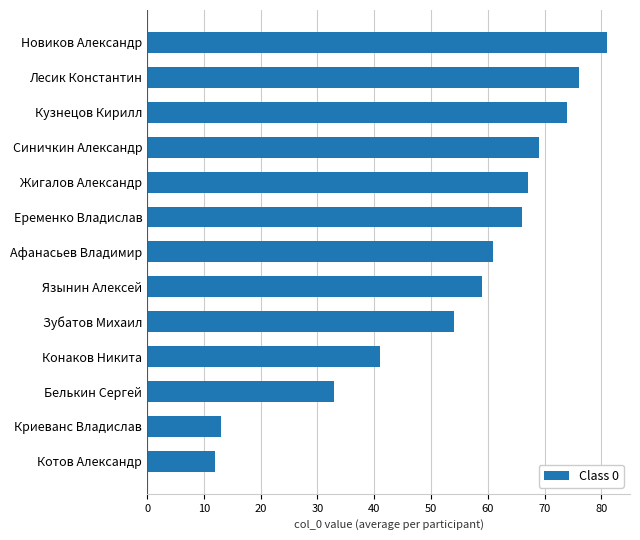

What is the sum of all values?

706